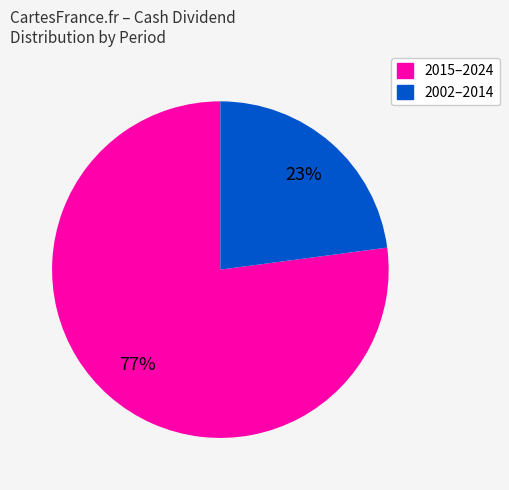

To the nearest percent, what is the difference between the largest and smallest slice percentages?

54%